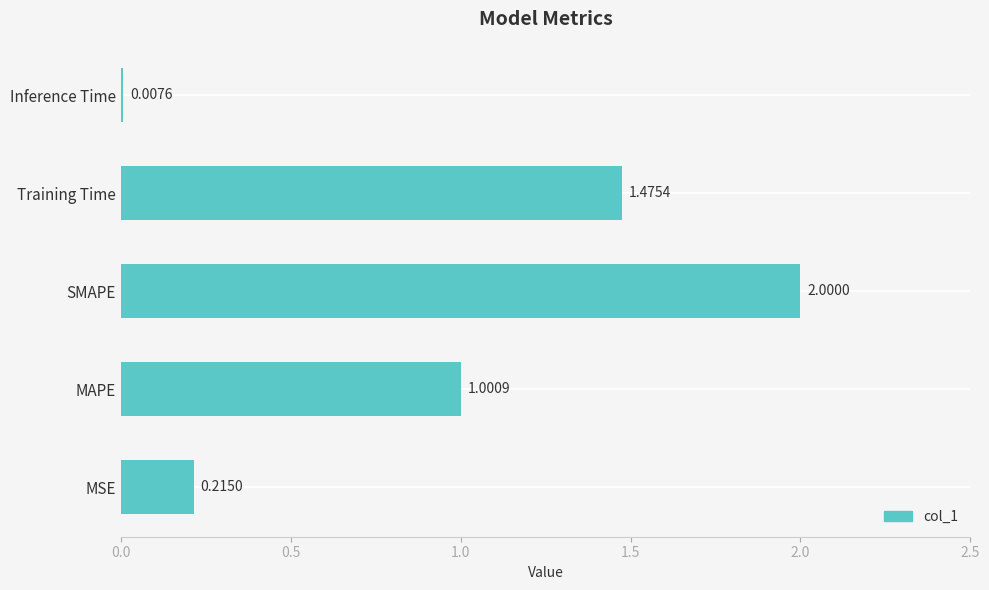

What is the sum of all values?

4.7